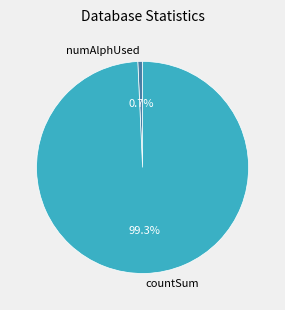

Does countSum account for over 50% of the chart?

Yes